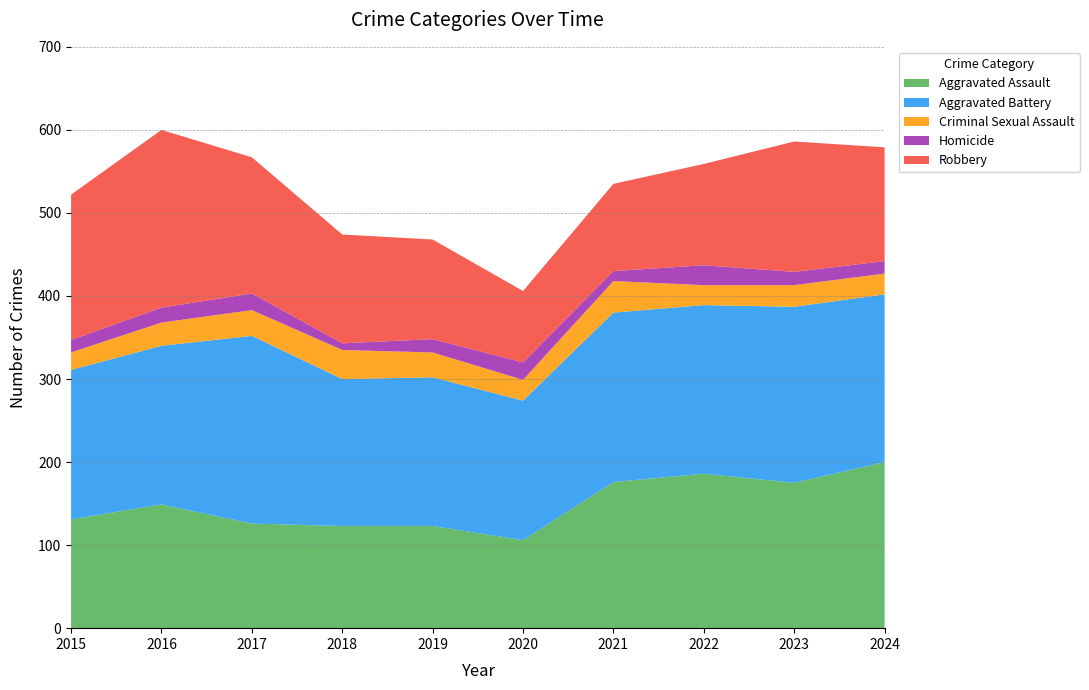

Reading left to right, what are all the values shown in this chart?

Aggravated Assault: 131	149	126	123	123	106	176	186	175	200
Aggravated Battery: 180	191	226	177	179	168	204	203	212	202
Criminal Sexual Assault: 21	28	31	35	30	25	38	24	26	25
Homicide: 15	18	20	8	16	21	12	24	16	15
Robbery: 175	214	164	131	120	86	105	122	157	137